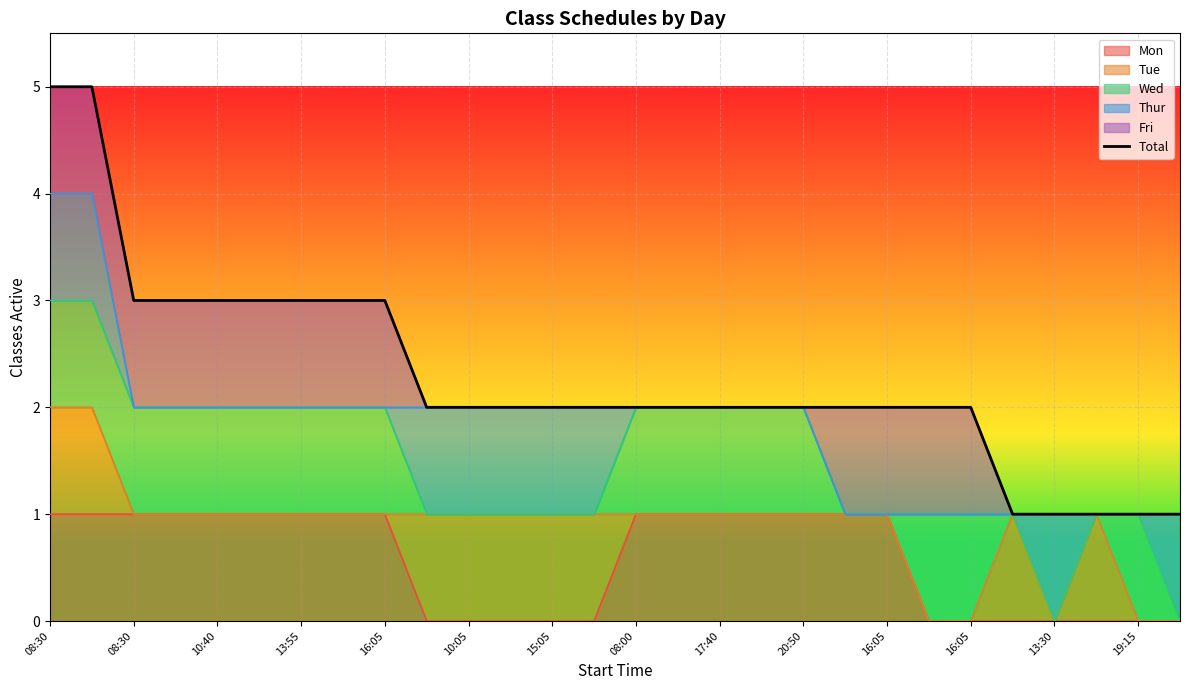

What value does the data have at 20:50?

2